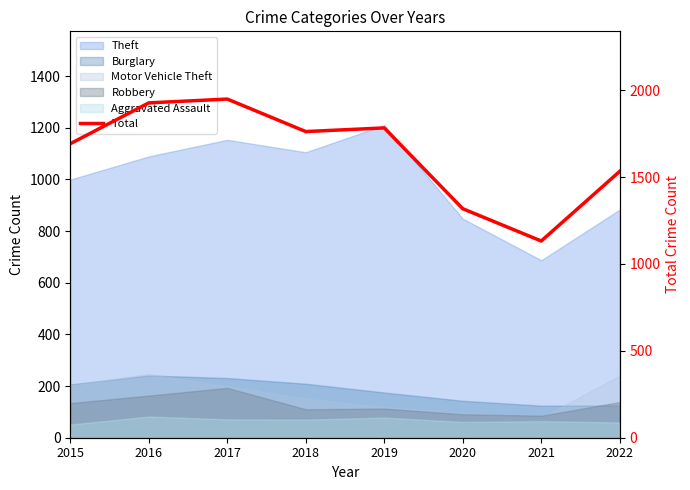

Reading left to right, list all the values displayed in this chart.

2015=1692	2016=1927	2017=1949	2018=1762	2019=1783	2020=1318	2021=1132	2022=1533